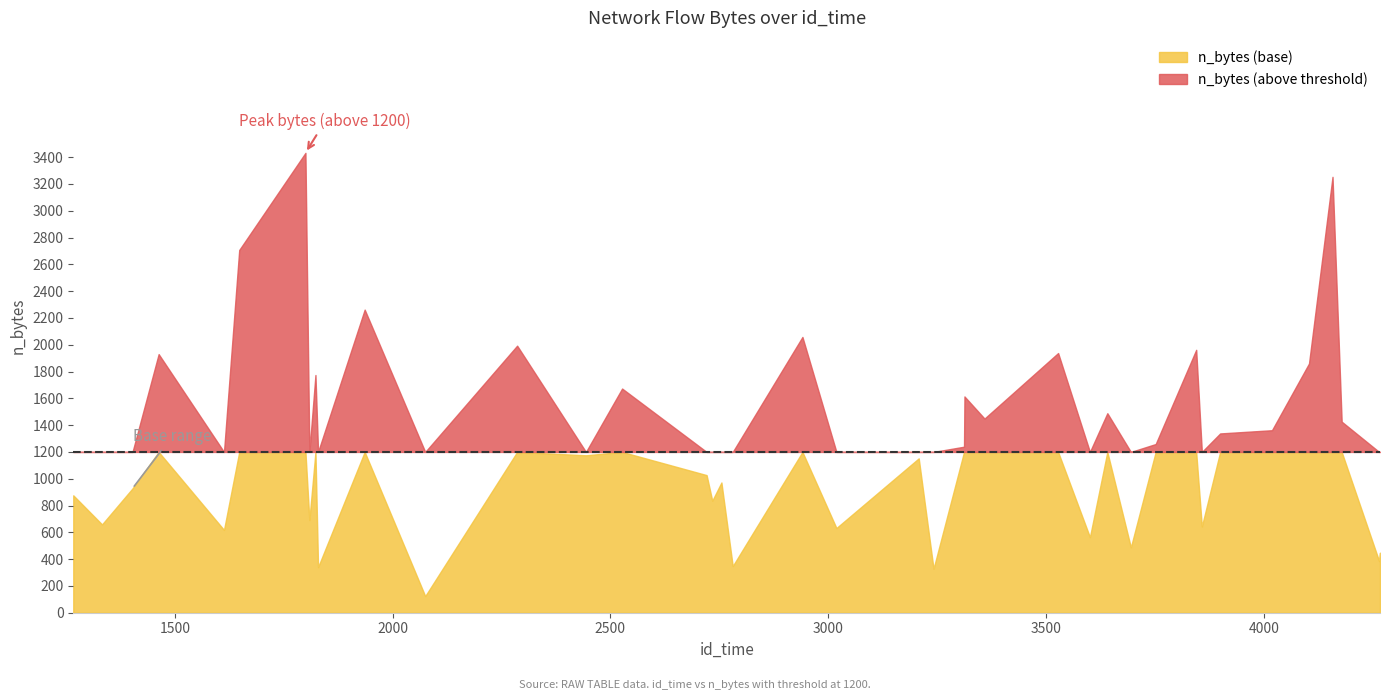

At how many categories does at least one series exceed 3392?

1